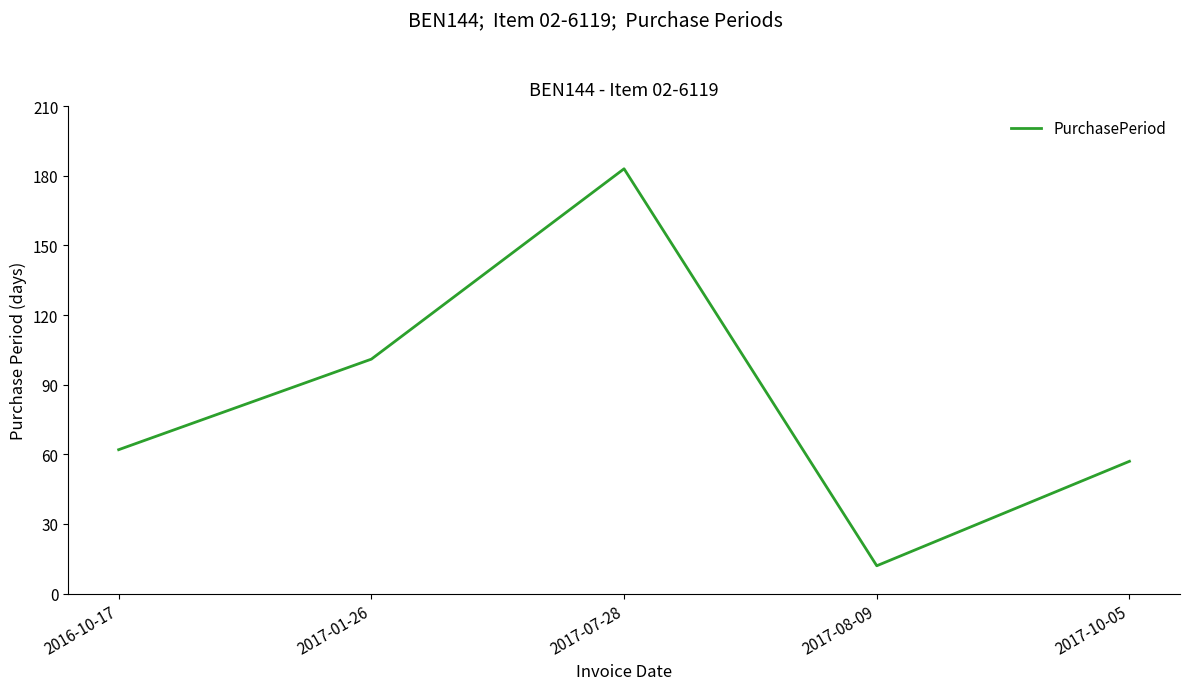

Approximately how many times larger is the value at 2017-07-28 compared to 2016-10-17?

3.0